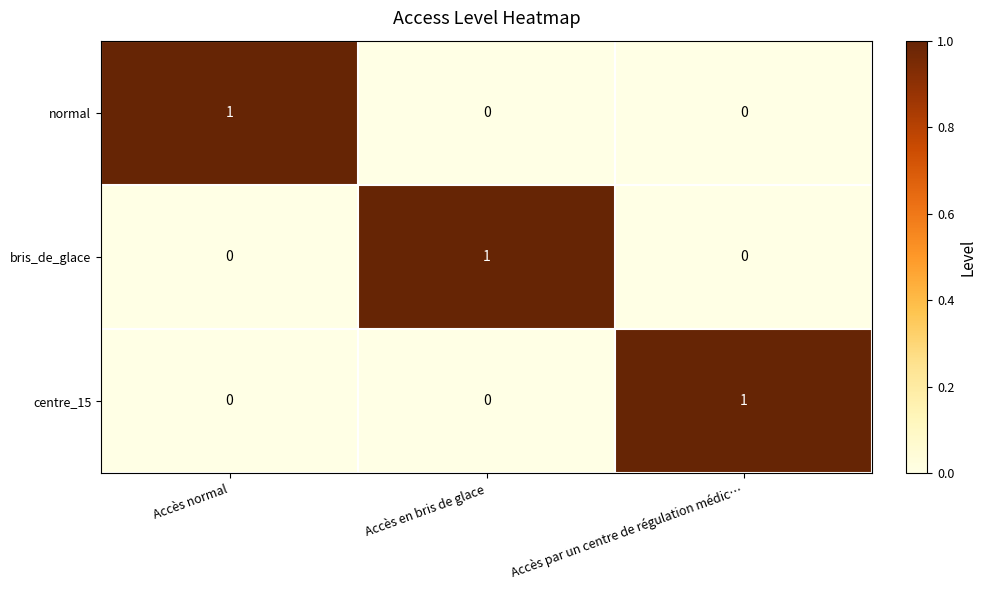

How many centre_15 values are between 0 and 1?

3